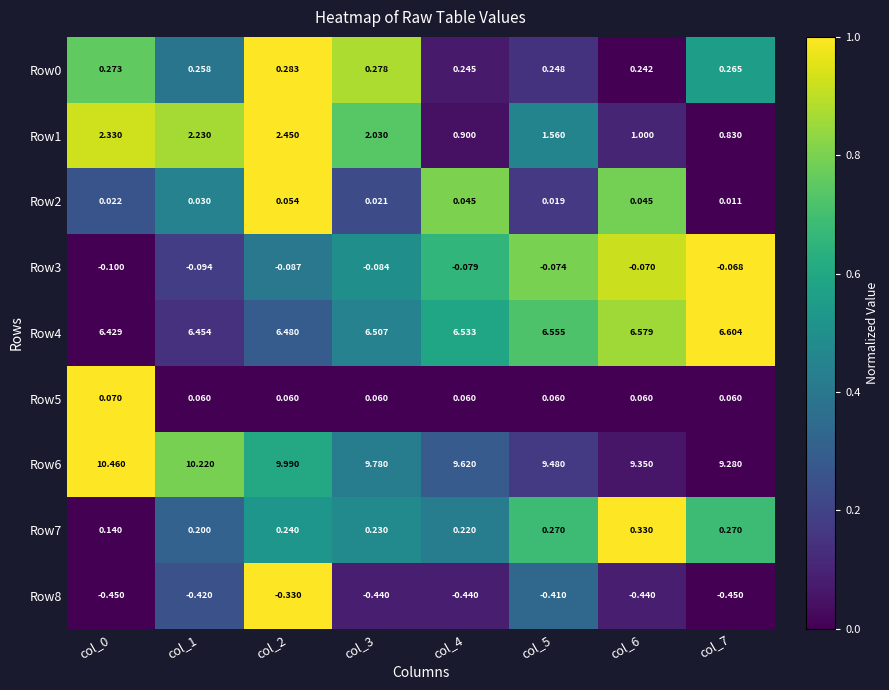

Is the value of Row6 at col_5 greater than the value of Row7 at col_7?

Yes